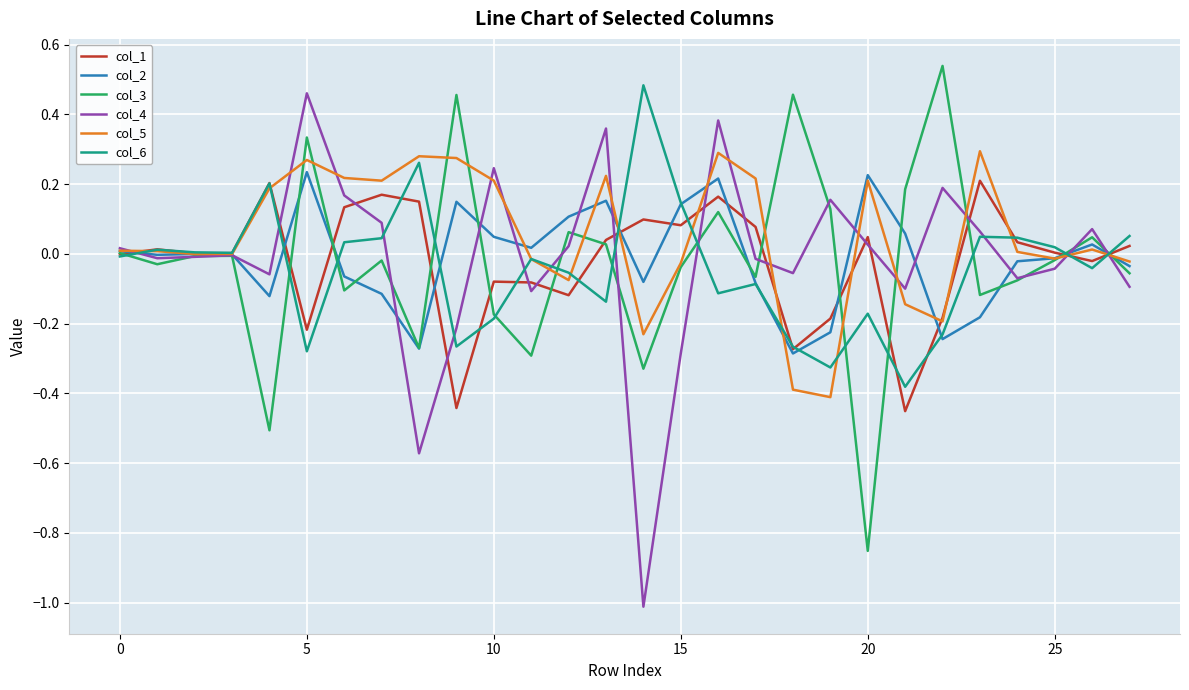

List the series in order of their peak value, highest first.

col_3, col_6, col_4, col_5, col_2, col_1